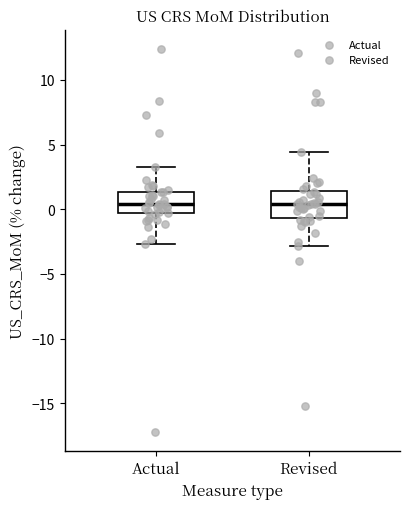

Where is the upper edge of the box for Revised on the y-axis? The values are not printed on the chart, so give them approximately, as read against the axis.

1.5